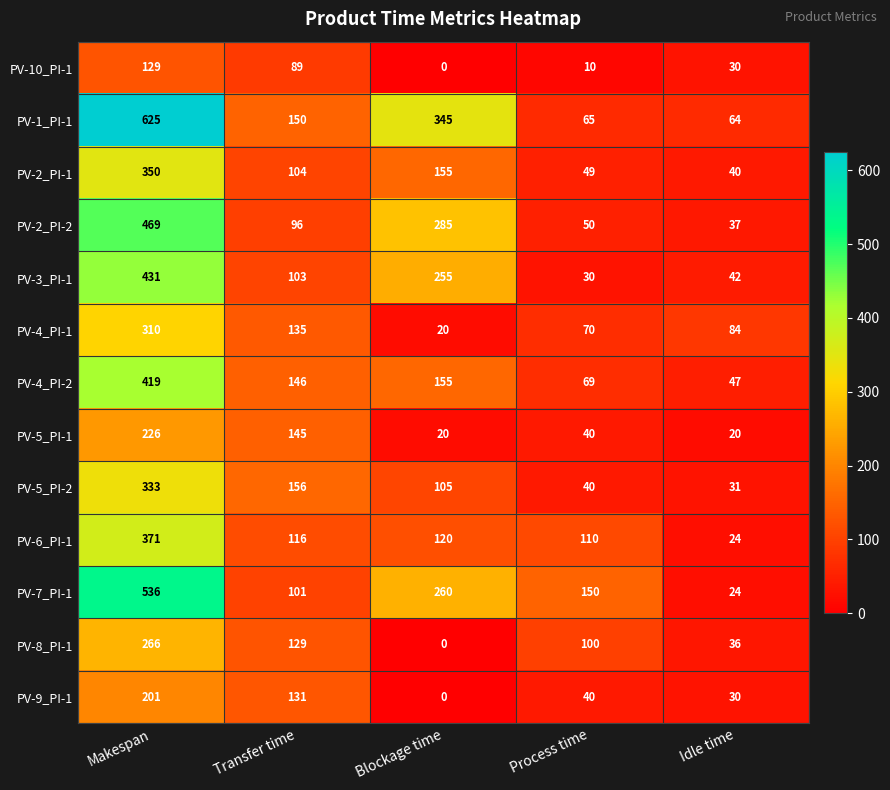

Is it true that PV-4_PI-1 equals 38 at Idle time?

False